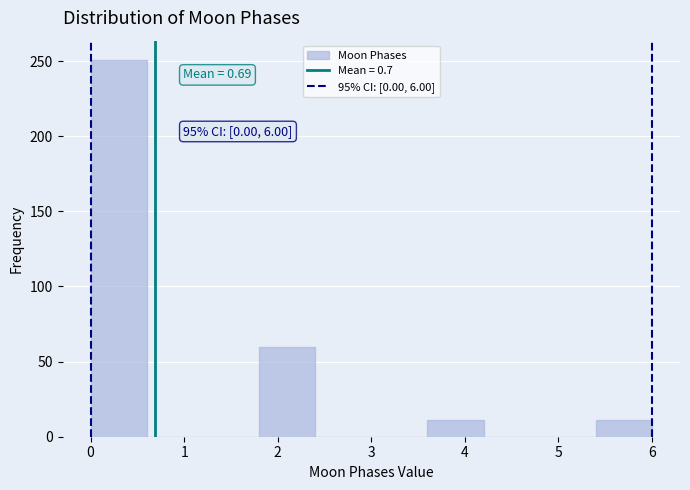

Over which range of the x-axis is the bar tallest?

0.0 to 0.6